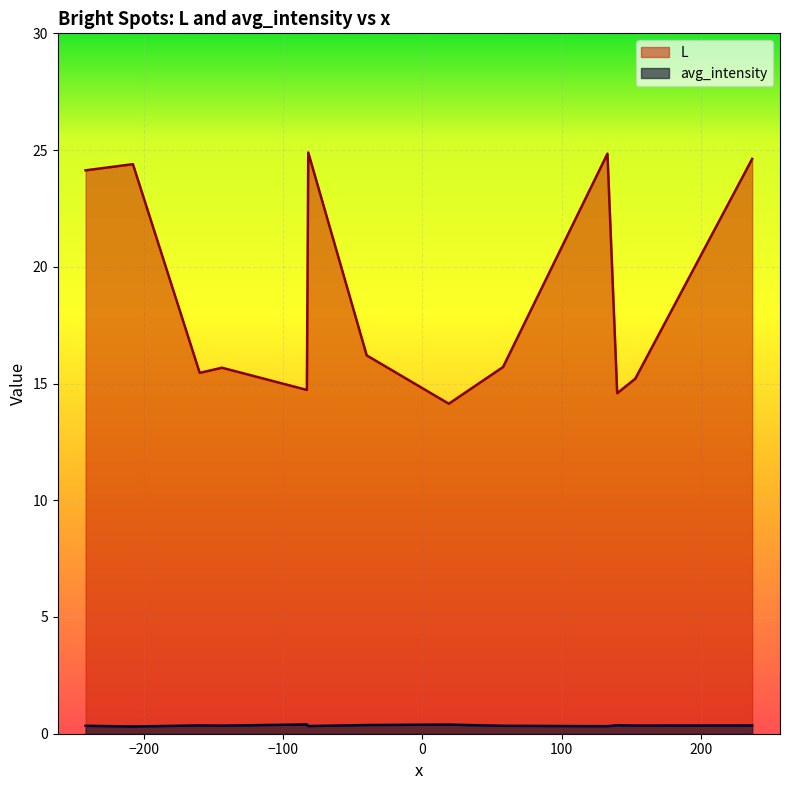

Rank the series by their maximum value, from highest to lowest.

L, avg_intensity